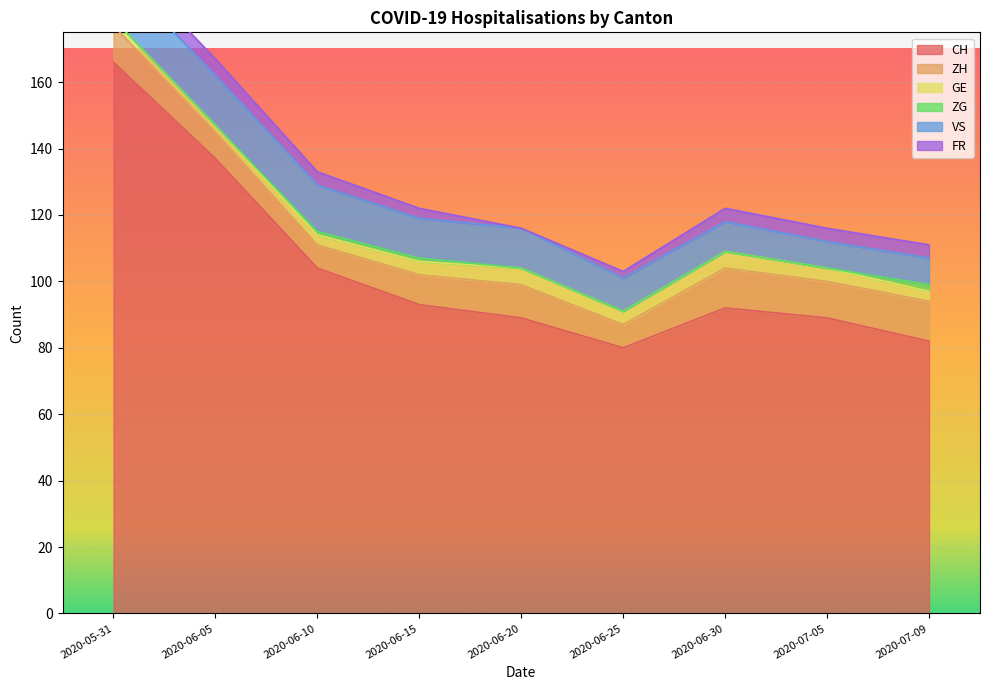

What are all the series names shown in the legend?

CH, ZH, GE, ZG, VS, FR